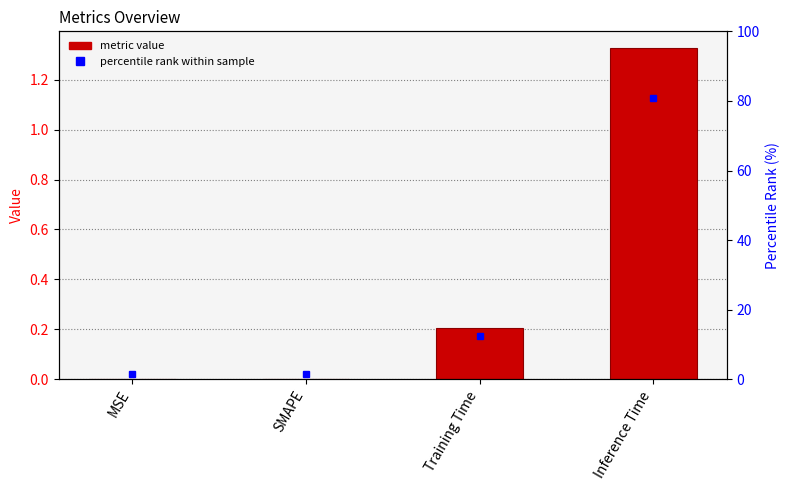

At which category does the chart reach its minimum across all series?

MSE